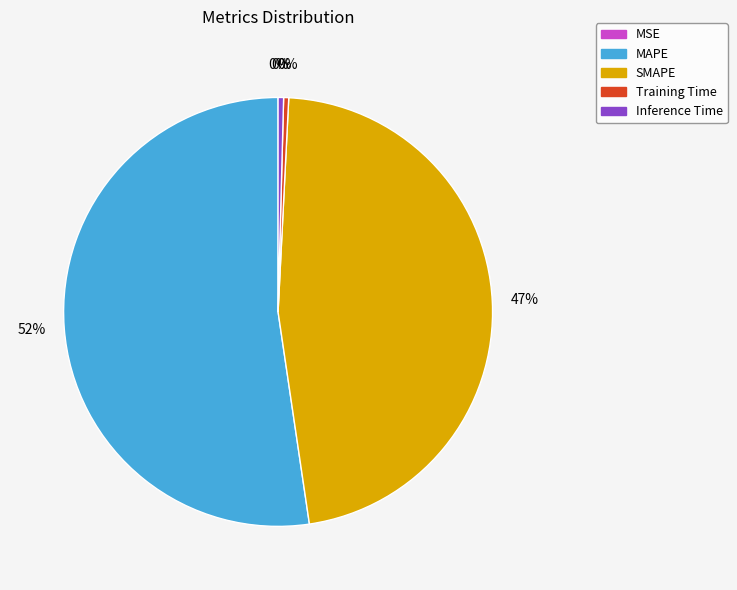

Which slice is the largest?

MAPE